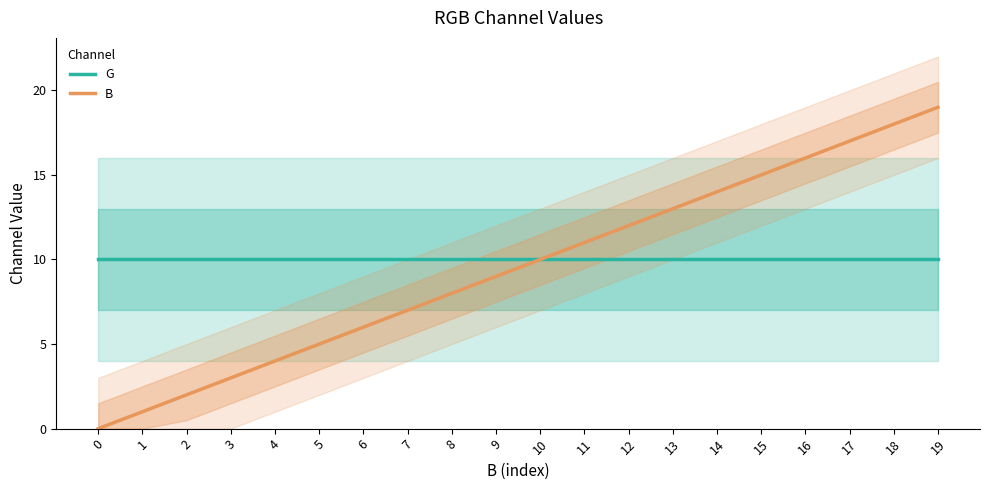

What is the value of the G point at the 12th from the left?

10